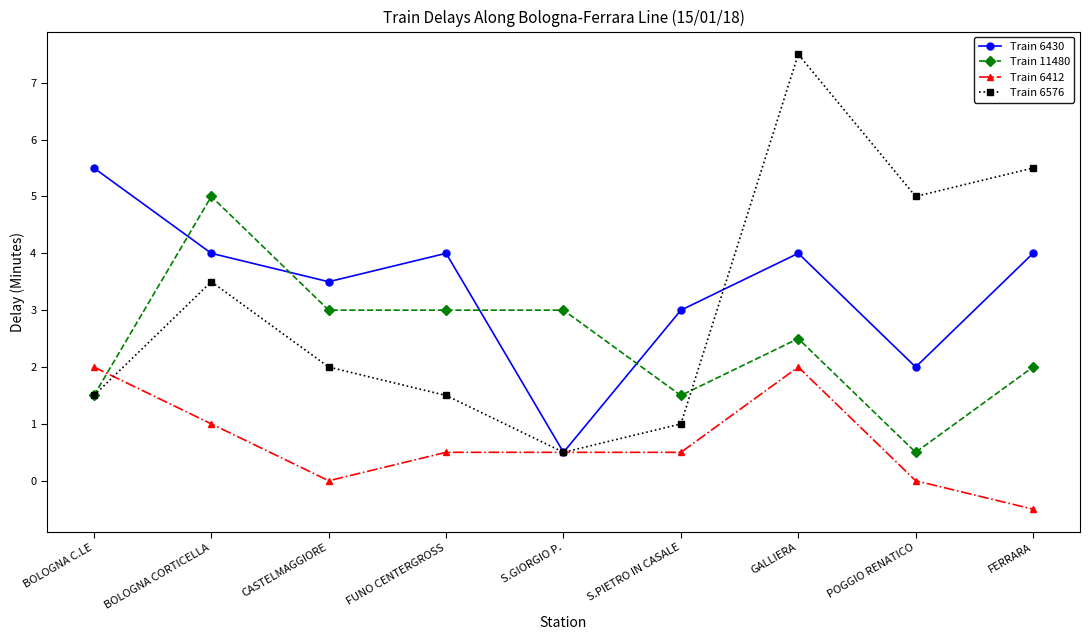

What is the difference between the highest and lowest values at FERRARA?

6.0